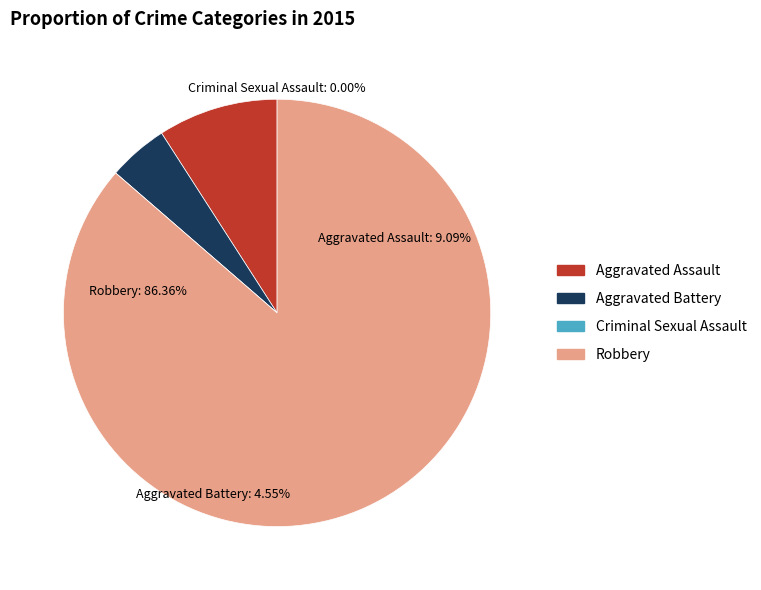

True or false: Aggravated Assault accounts for 1% of the total.

False